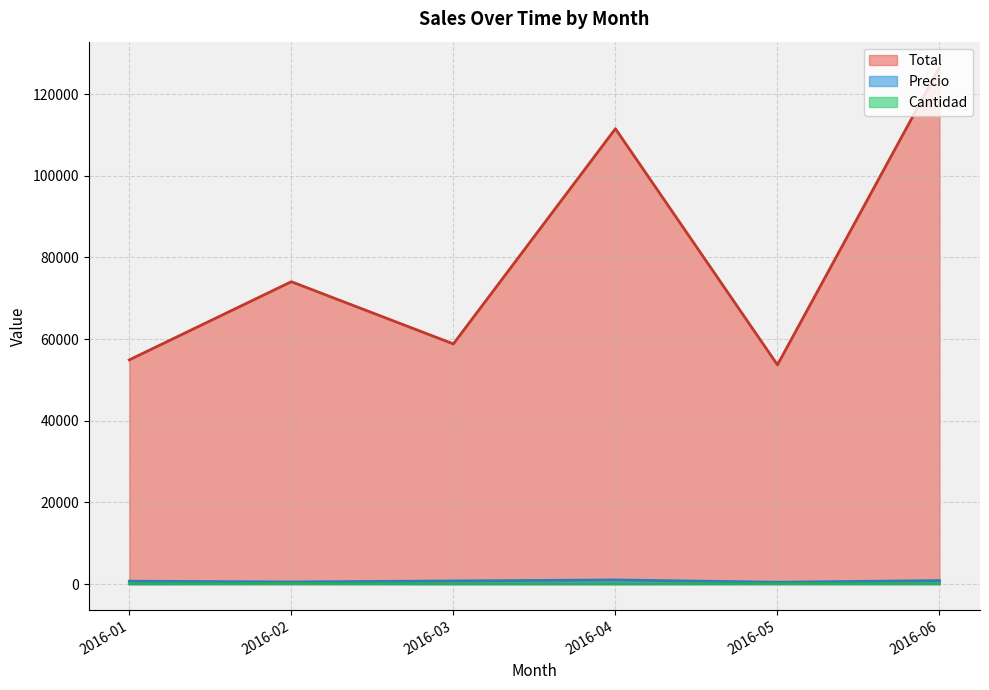

Which label corresponds to the largest value in the chart?

2016-06